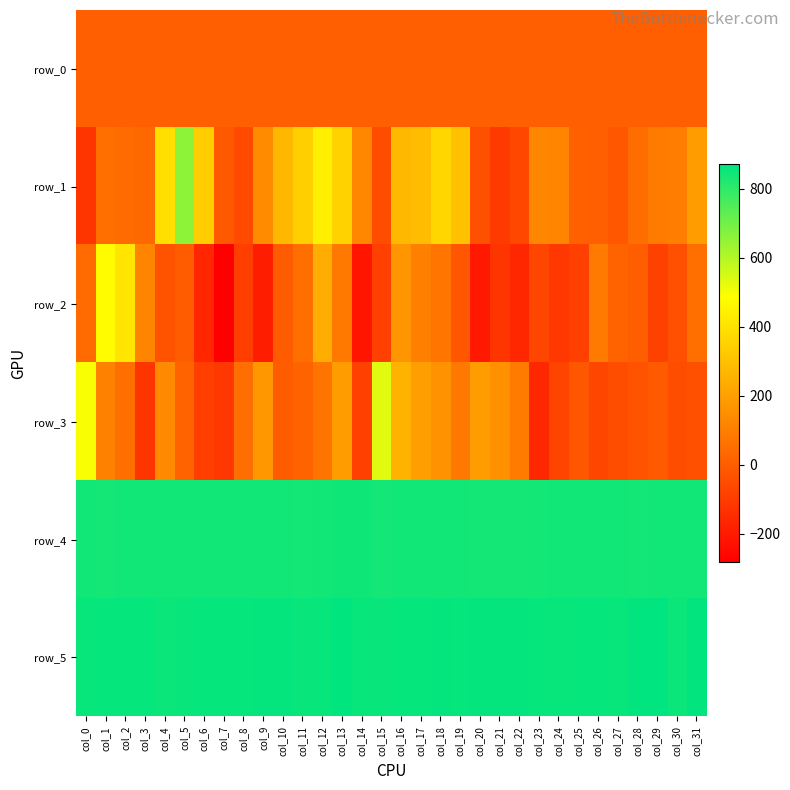

The value of row_2 at col_4 is -49.8. True or false?

False